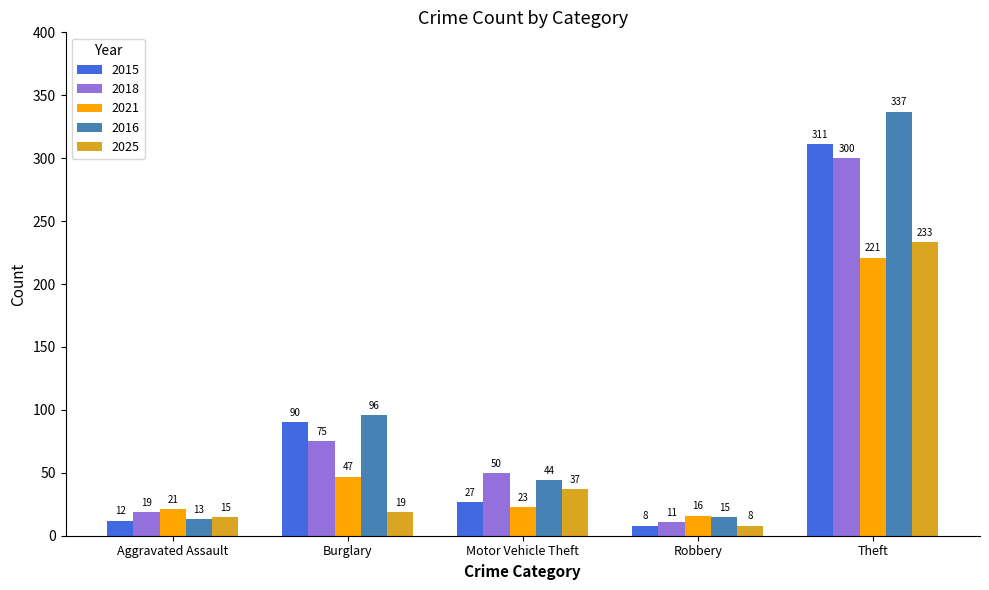

Reading left to right, transcribe all the data shown in this chart.

2015: Aggravated Assault=12	Burglary=90	Motor Vehicle Theft=27	Robbery=8	Theft=311
2018: Aggravated Assault=19	Burglary=75	Motor Vehicle Theft=50	Robbery=11	Theft=300
2021: Aggravated Assault=21	Burglary=47	Motor Vehicle Theft=23	Robbery=16	Theft=221
2016: Aggravated Assault=13	Burglary=96	Motor Vehicle Theft=44	Robbery=15	Theft=337
2025: Aggravated Assault=15	Burglary=19	Motor Vehicle Theft=37	Robbery=8	Theft=233